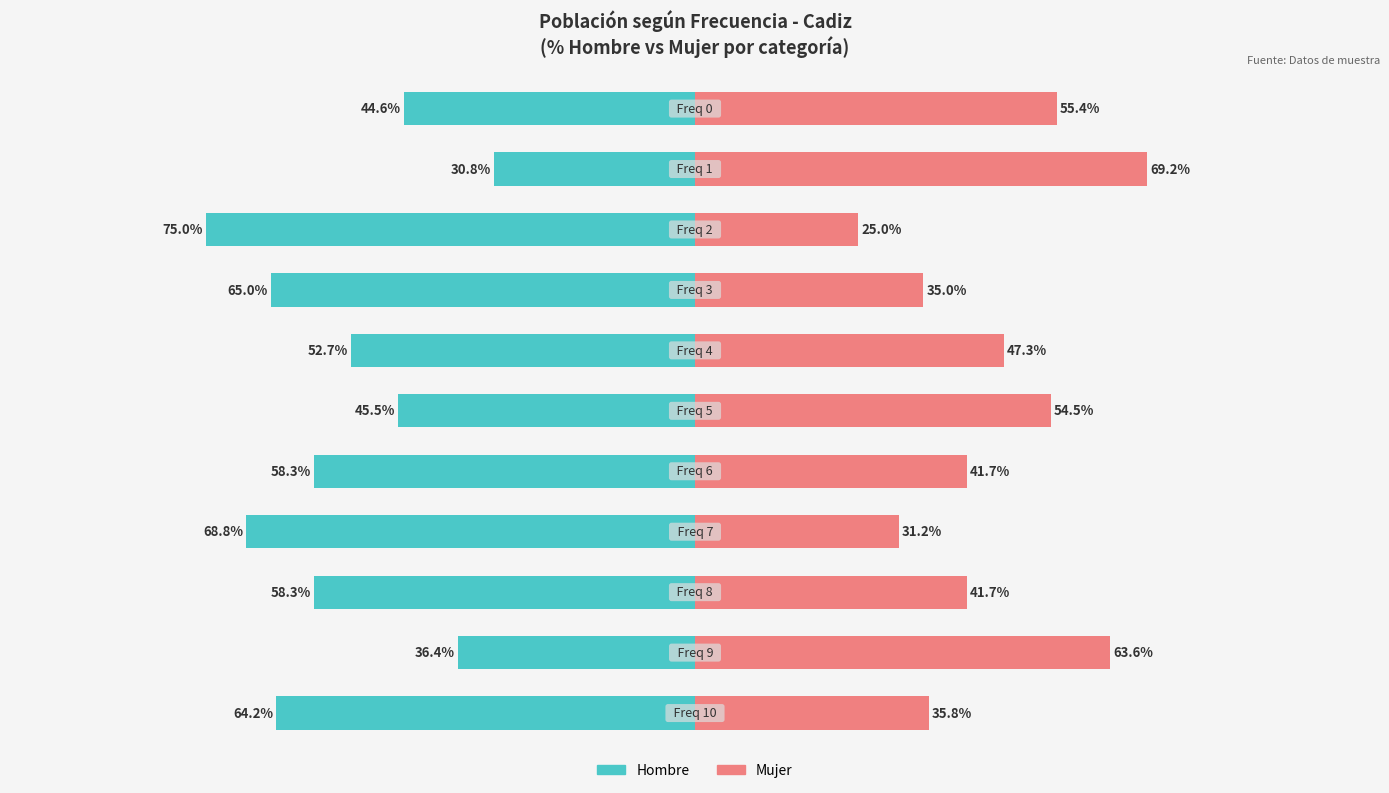

Count the number of data series in this chart.

2